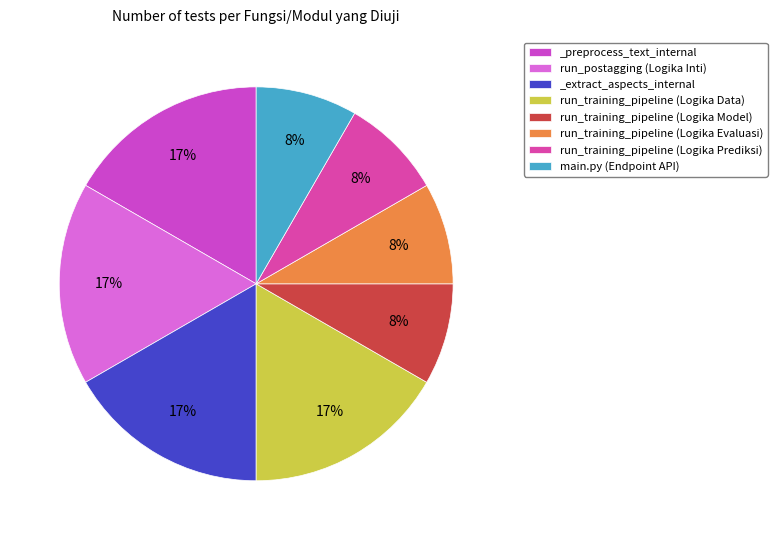

What is the largest slice in the pie chart?

_preprocess_text_internal